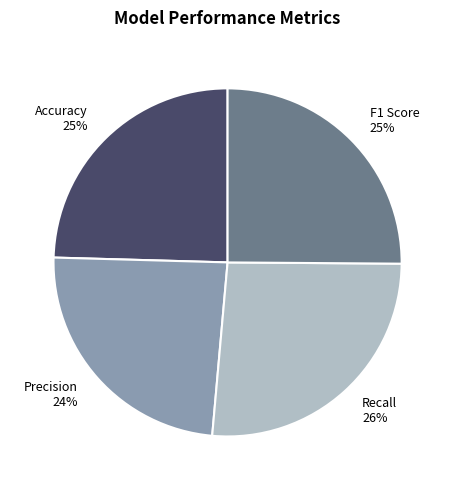

What is the smallest slice in the pie chart?

Precision